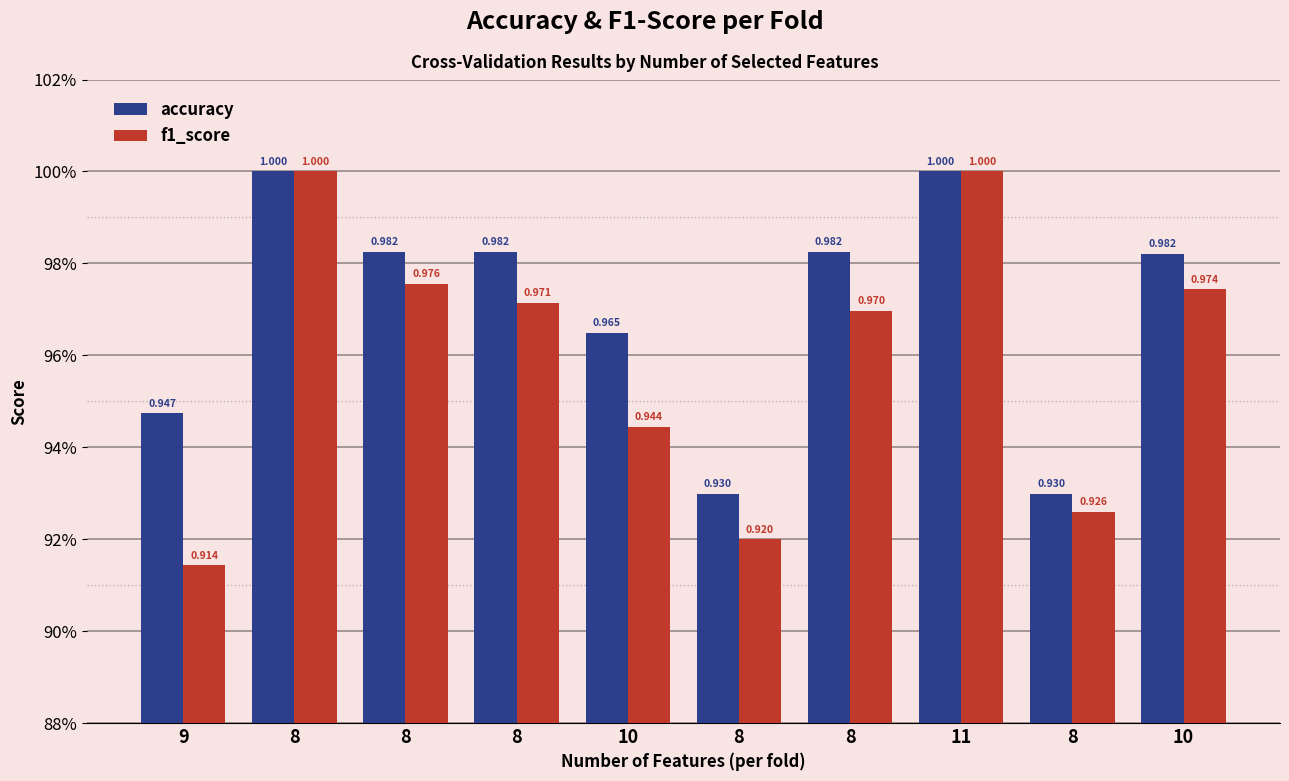

What is the difference between the accuracy values at 8 and 8?

0.1